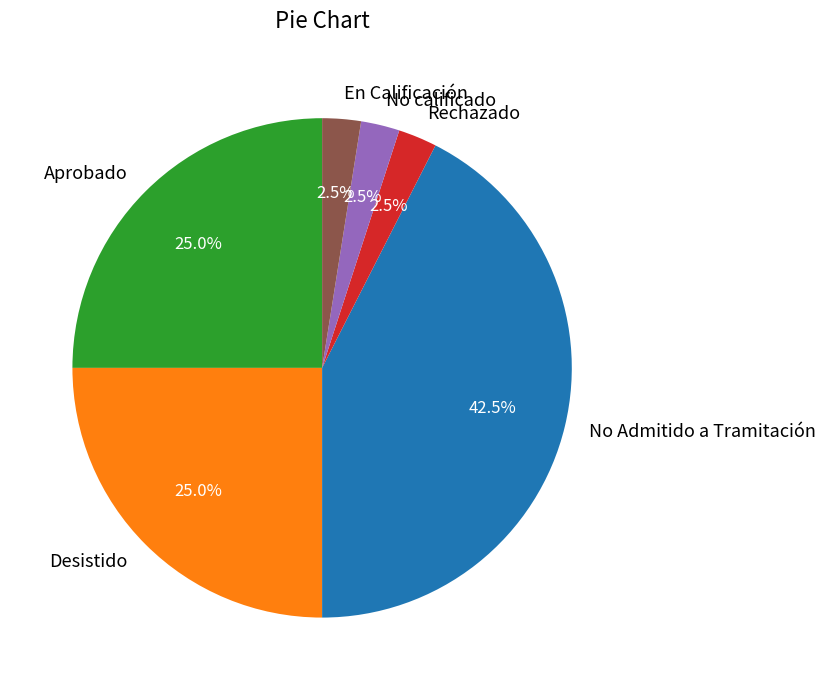

Which has a higher value, Desistido or Rechazado?

Desistido